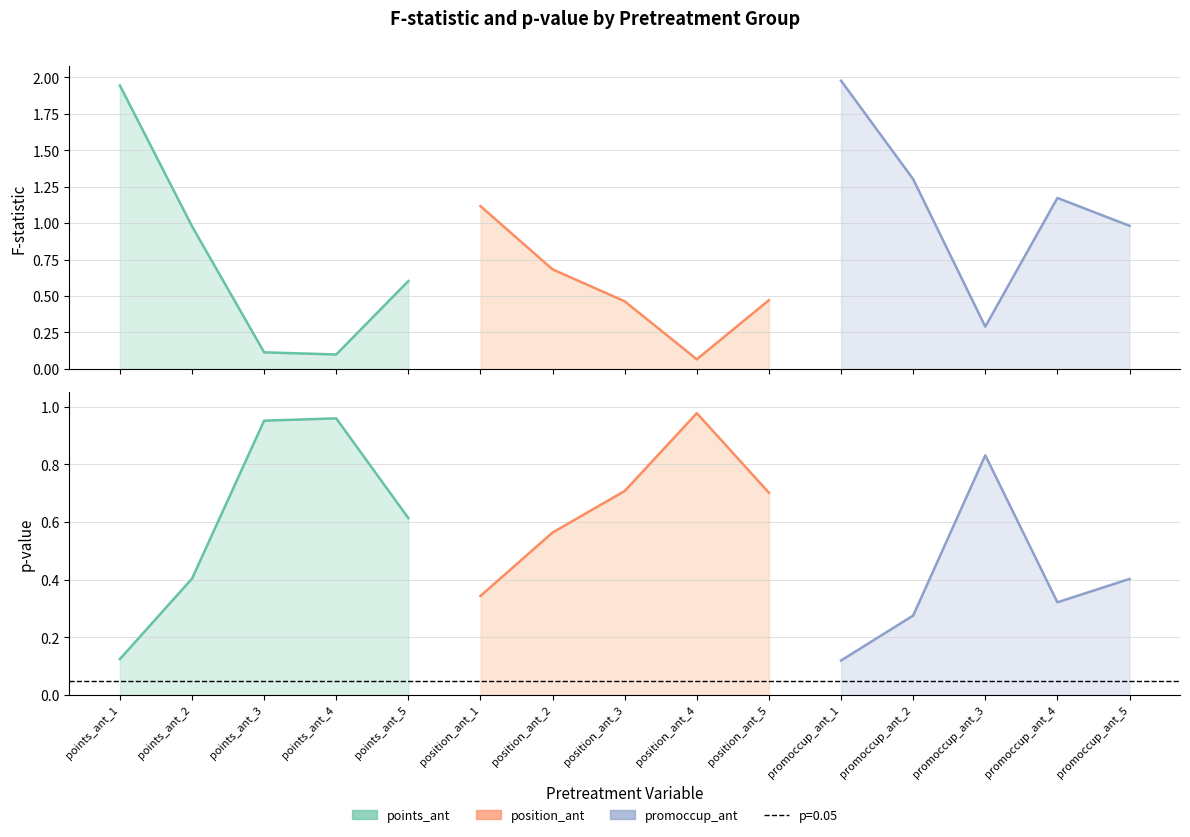

List the series in order of their overall mean, lowest first.

p_val, F